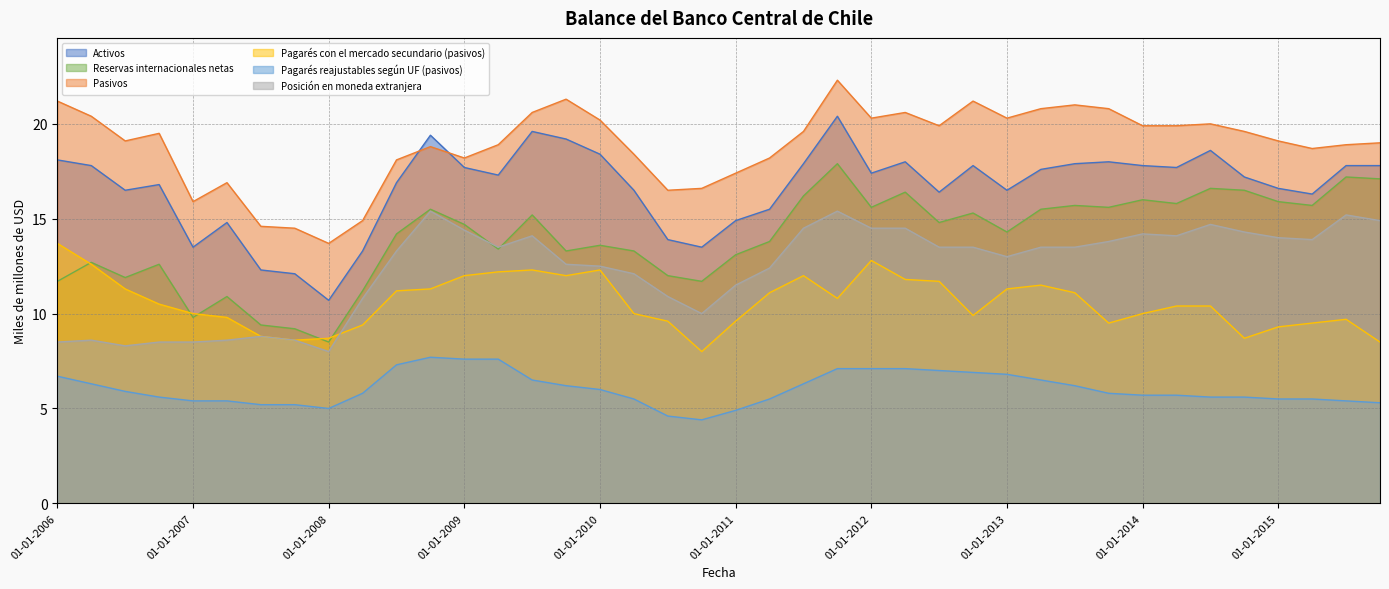

The Reservas internacionales netas series shows 15.5 at 01-10-2008. True or false?

True